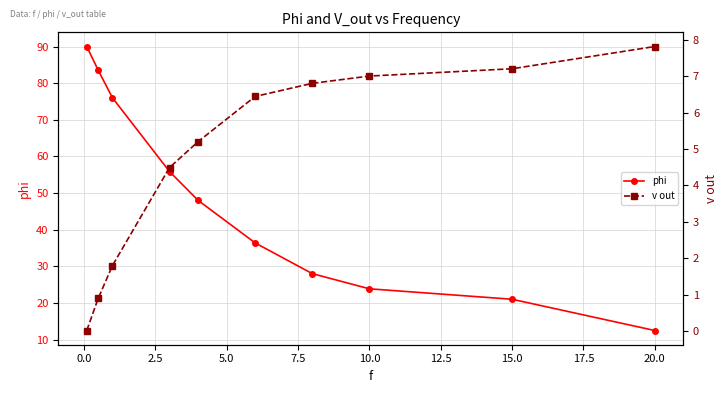

The phi series shows 21.0 at 15.0. True or false?

True